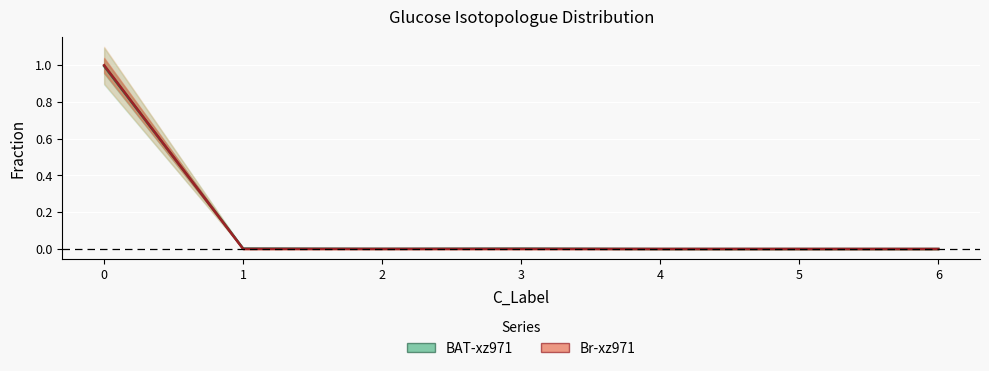

Which series has the largest total across all categories?

BAT-xz971